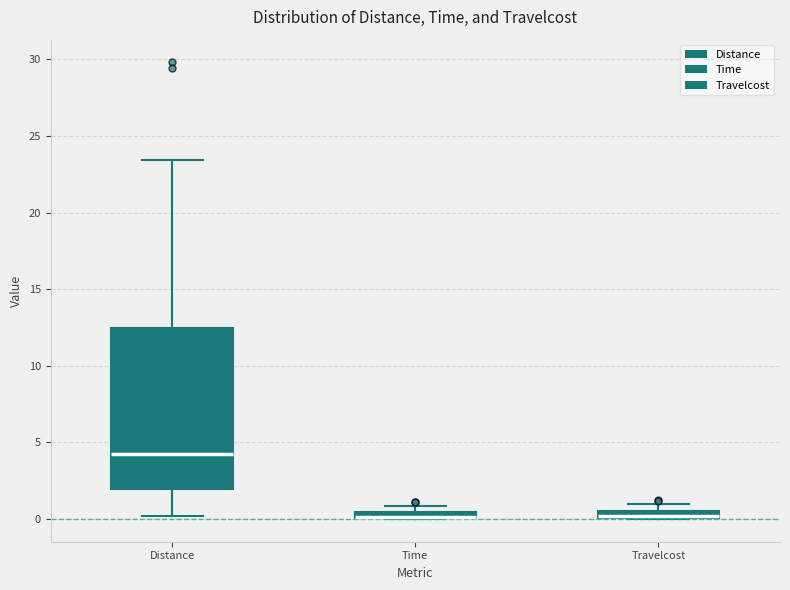

Comparing the boxes themselves (not the whiskers), which one is the tallest?

Distance